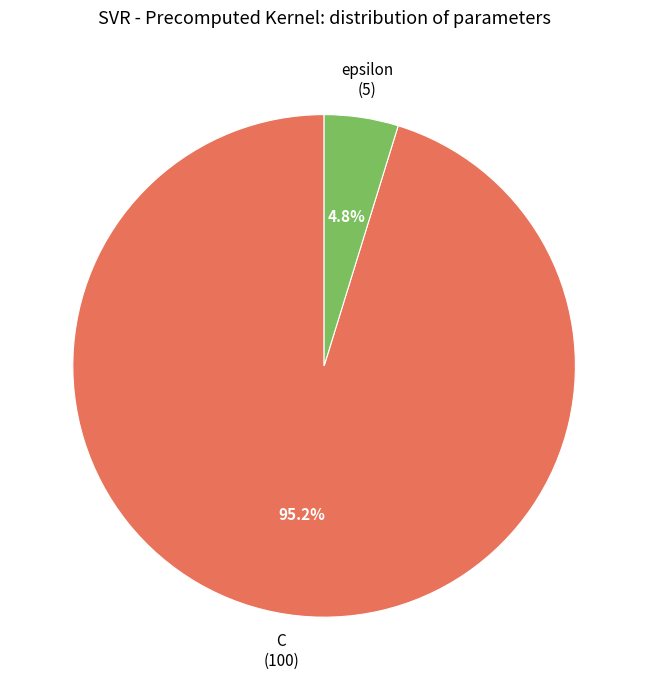

To the nearest percent, what is the difference between the epsilon and C slice percentages?

90%